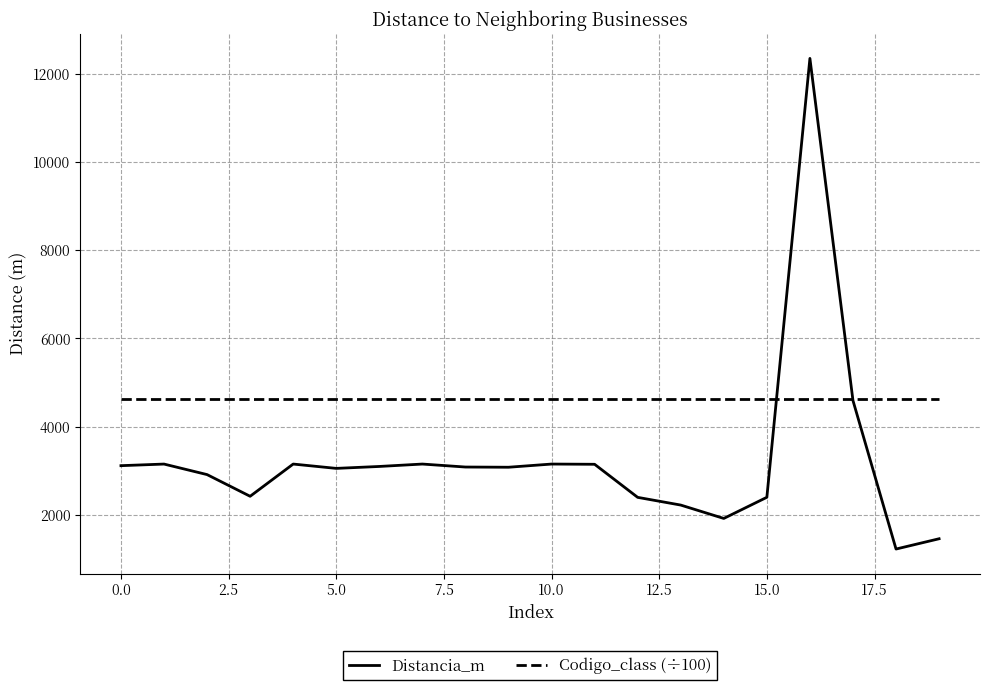

What is the minimum value for Distancia_m?

1228.9